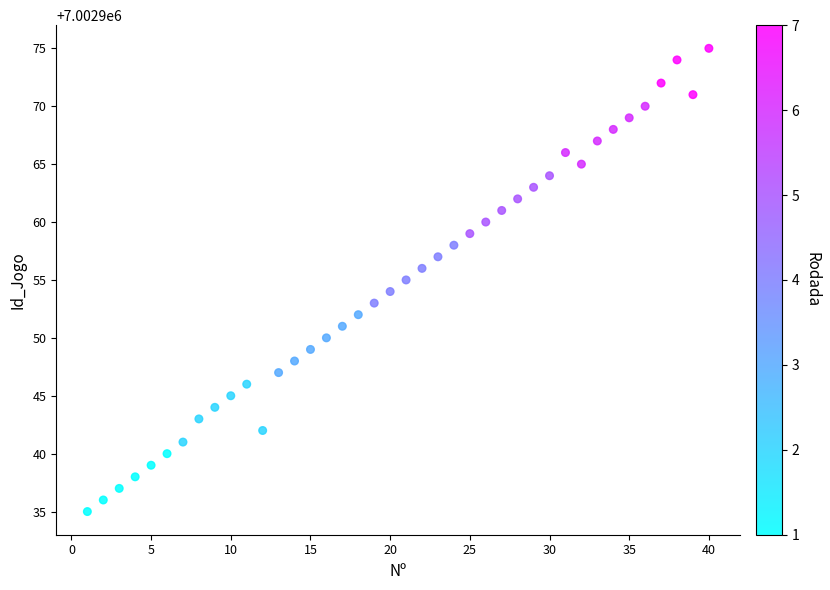

What is the range of X values (max minus min)?

39